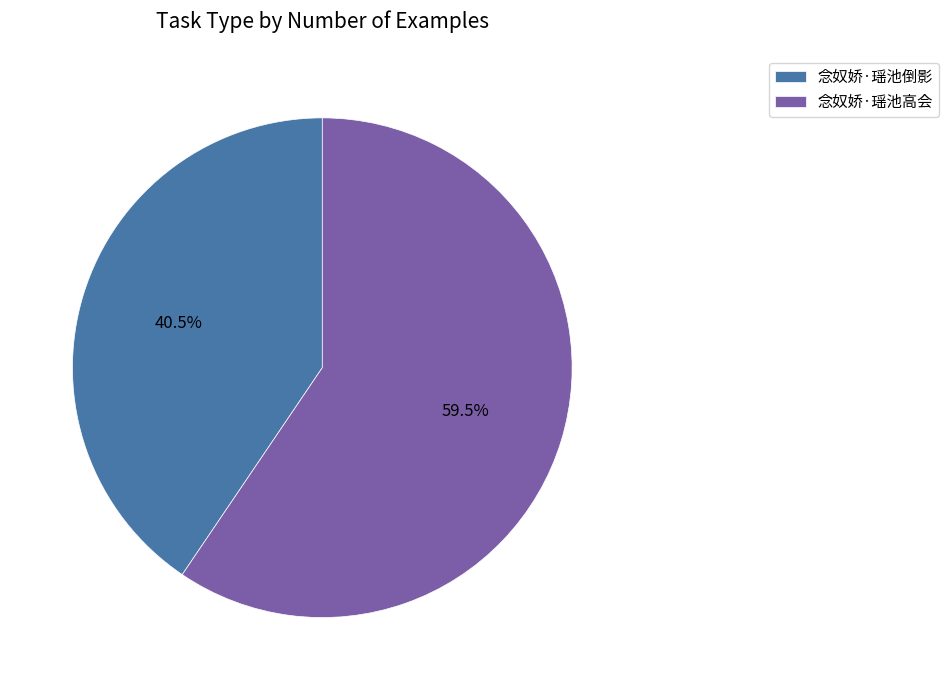

The 念奴娇·瑶池倒影 slice represents 49% of the pie. True or false?

False